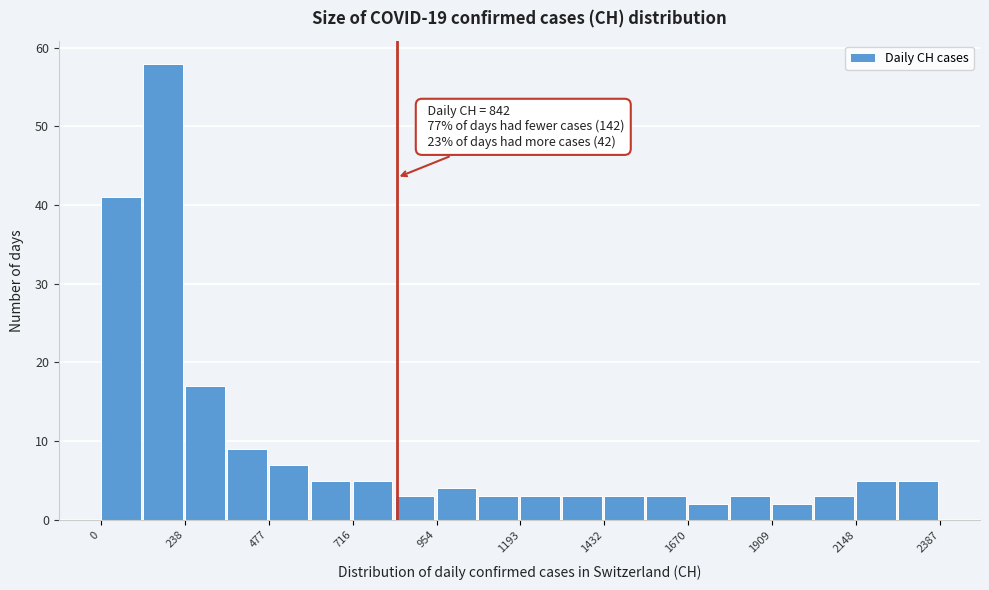

Read against the x-axis, roughly where is the centre of the tallest bar?

200